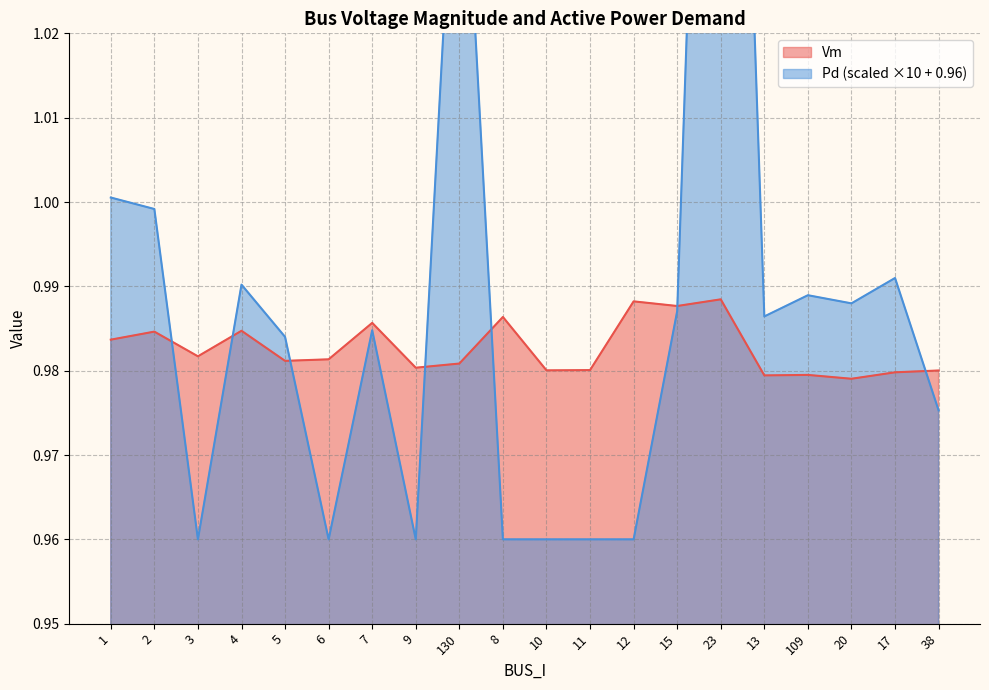

The Vm series shows 0.3 at 2. True or false?

False